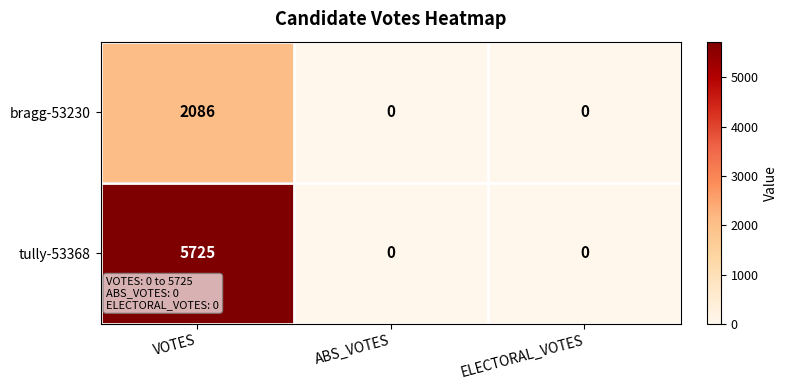

How many categories are shown in the chart?

3